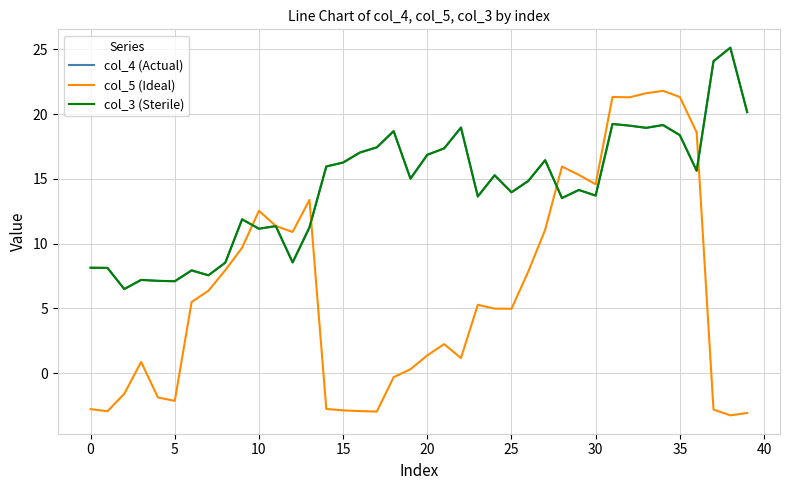

What is the value of the col_5 (Ideal) point at the 27th from the left?

7.8